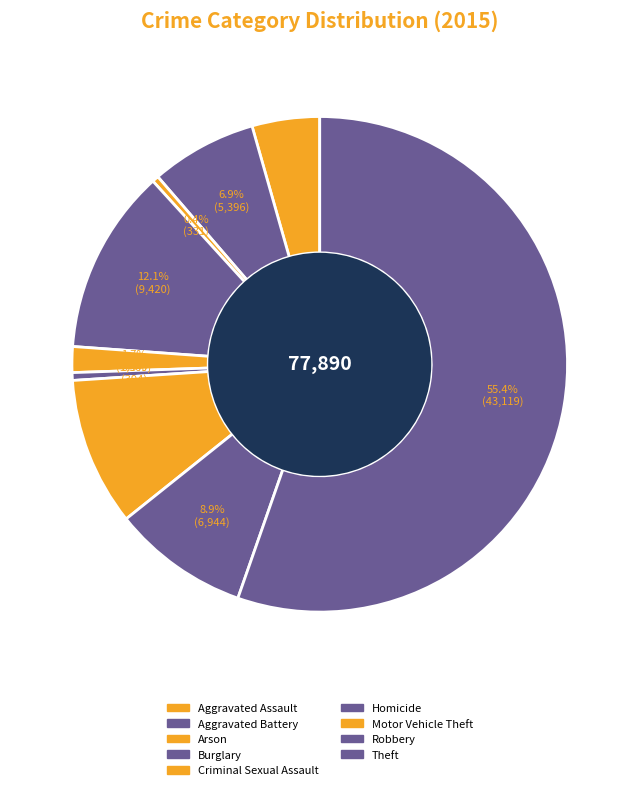

How many slices are in this pie chart?

9